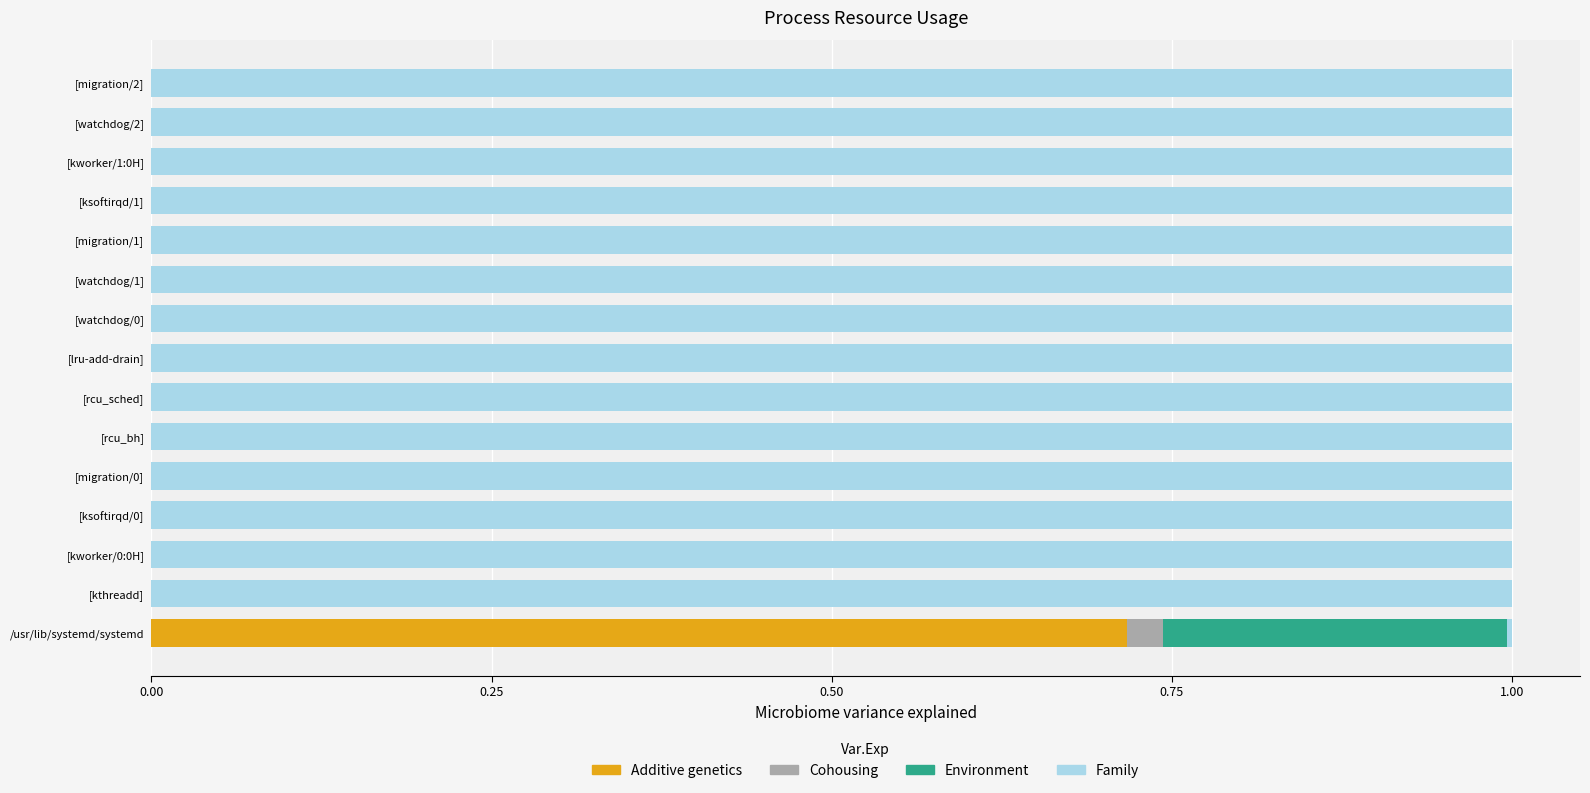

The value of Additive genetics at [ksoftirqd/1] is 0.0. True or false?

True